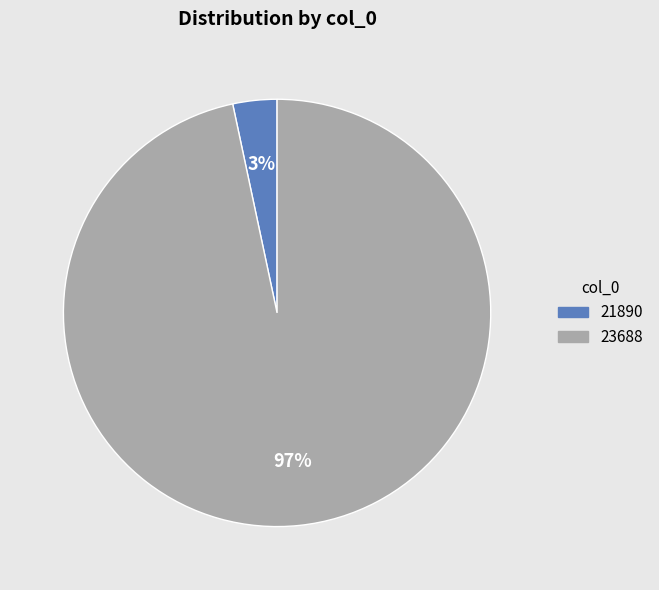

To the nearest percent, what is the combined percentage of 21890 and 23688?

100%